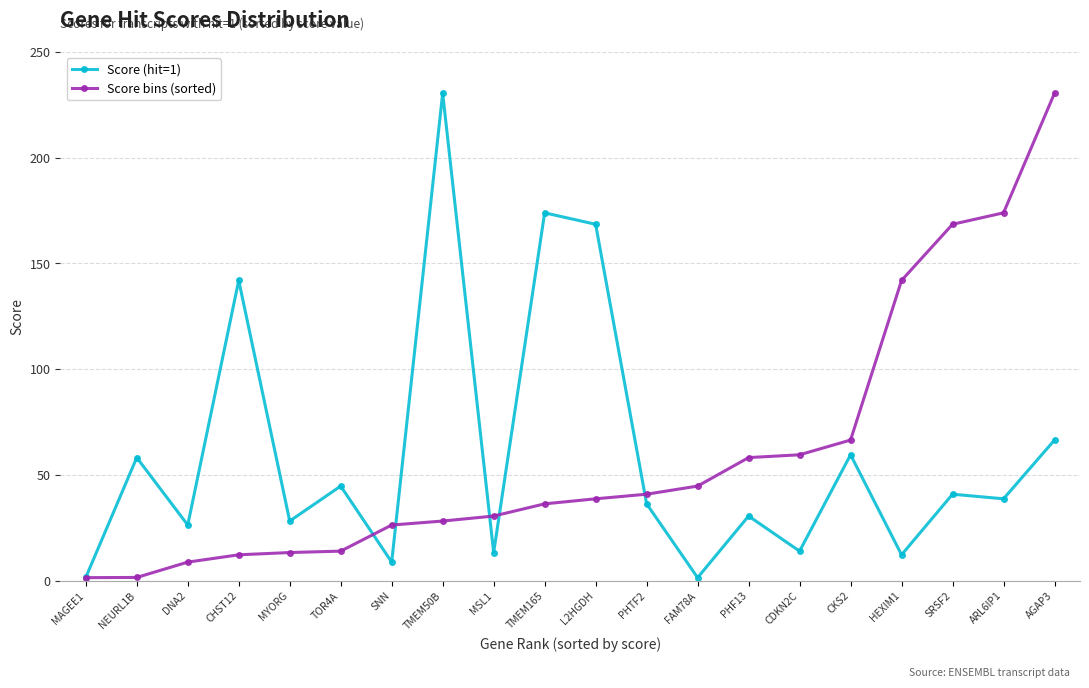

At which category is the sum across all series the highest?

AGAP3